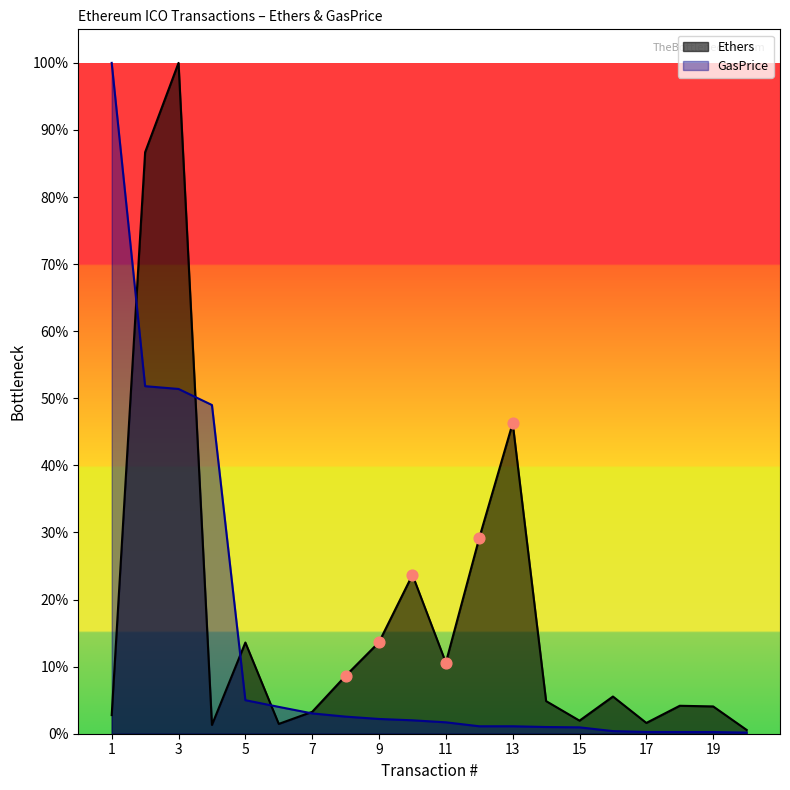

Which series reaches the maximum Y coordinate?

Ethers